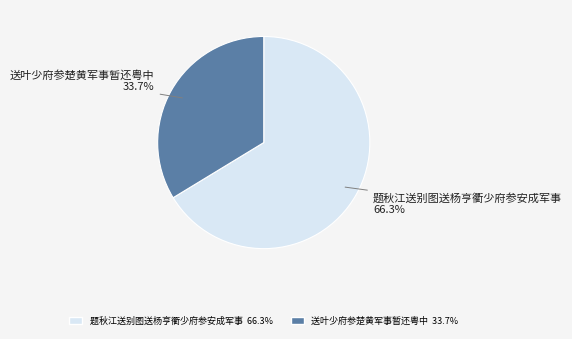

To the nearest percent, what is the combined percentage of 题秋江送别图送杨亨衢少府参安成军事 and 送叶少府参楚黄军事暂还粤中?

100%